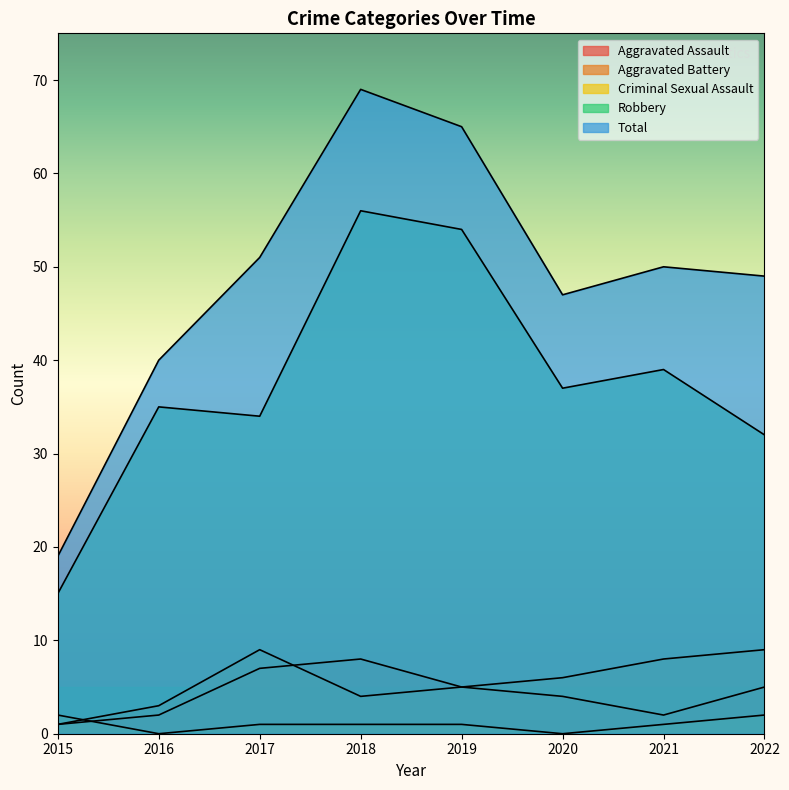

Reading left to right, transcribe all the data shown in this chart.

Aggravated Assault: 1	2	7	8	5	4	2	5
Aggravated Battery: 1	3	9	4	5	6	8	9
Criminal Sexual Assault: 2	0	1	1	1	0	1	2
Robbery: 15	35	34	56	54	37	39	32
Total: 19	40	51	69	65	47	50	49